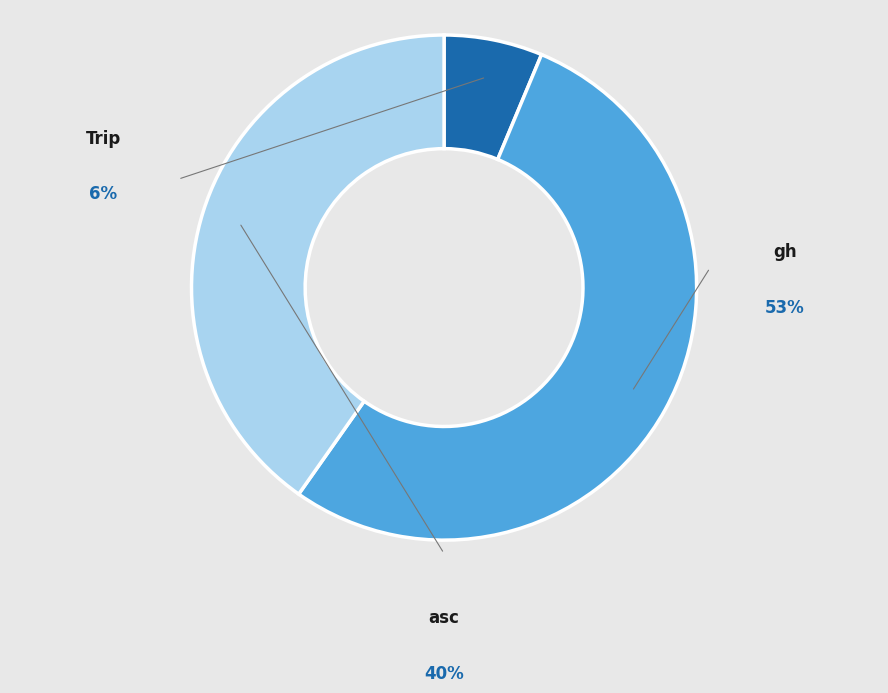

To the nearest percent, what portion does gh represent?

53%